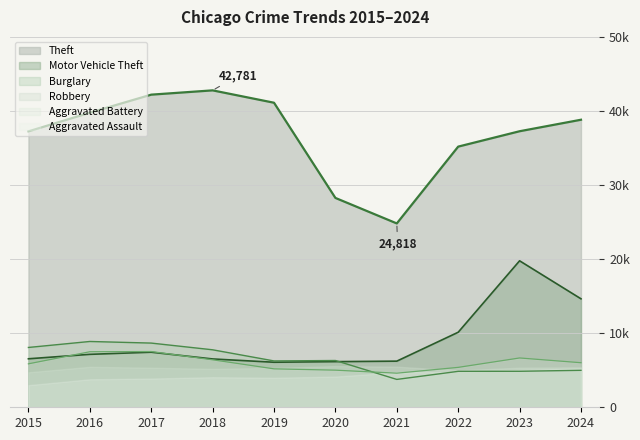

Where is Robbery (line) nearest to the value 6063?

2024